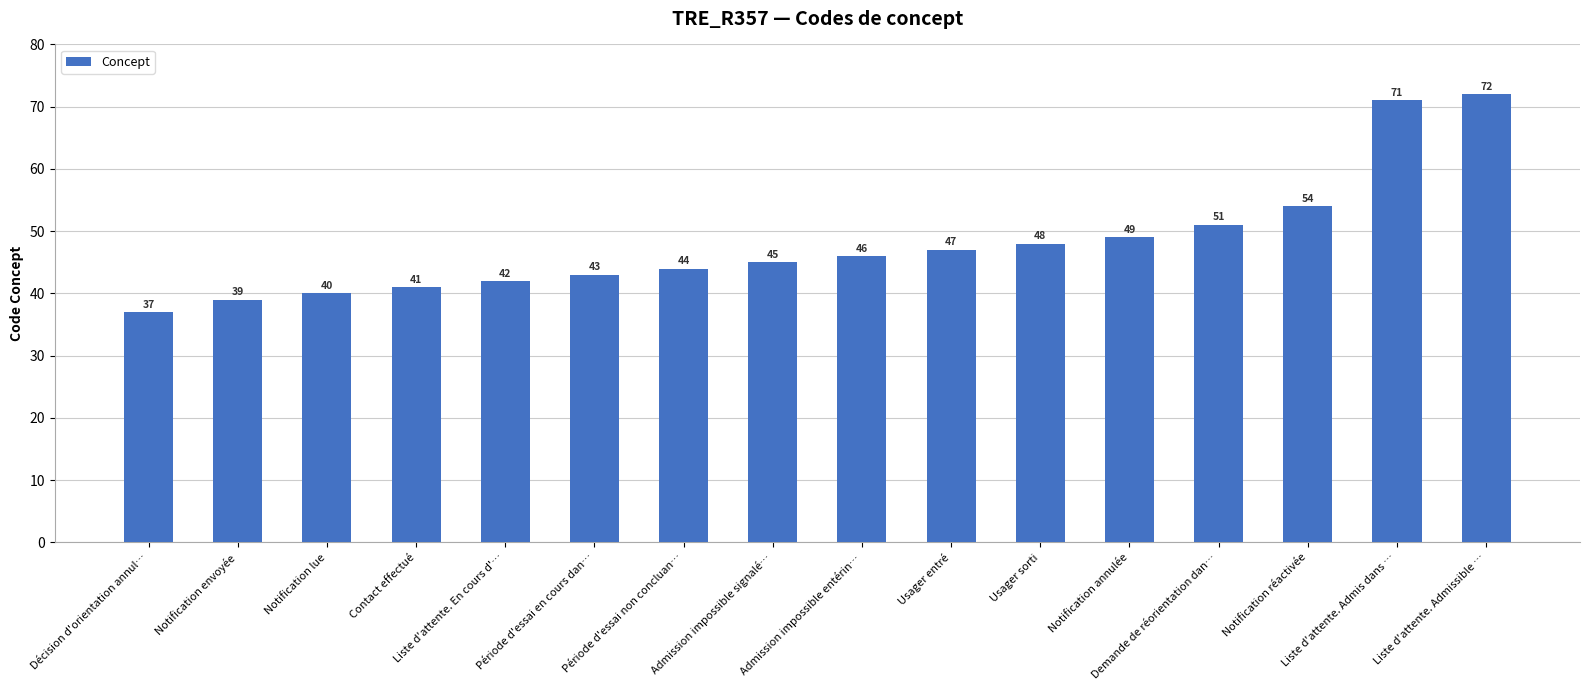

Reading right to left, transcribe all the data shown in this chart.

Liste d'attente. Admissible …=72	Liste d'attente. Admis dans …=71	Notification réactivée=54	Demande de réorientation dan…=51	Notification annulée=49	Usager sorti=48	Usager entré=47	Admission impossible entérin…=46	Admission impossible signalé…=45	Période d'essai non concluan…=44	Période d'essai en cours dan…=43	Liste d'attente. En cours d'…=42	Contact effectué=41	Notification lue=40	Notification envoyée=39	Décision d'orientation annul…=37